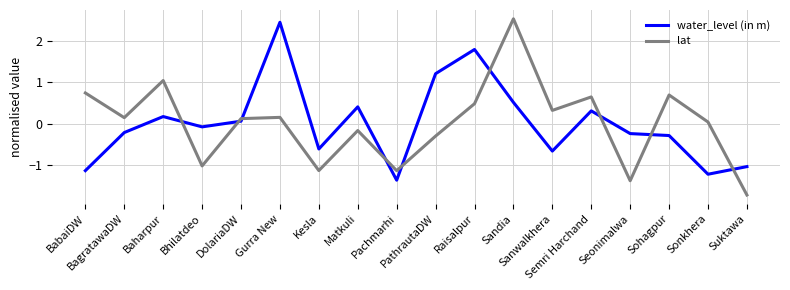

True or false: lat and water_level (in m) cross at least once.

True